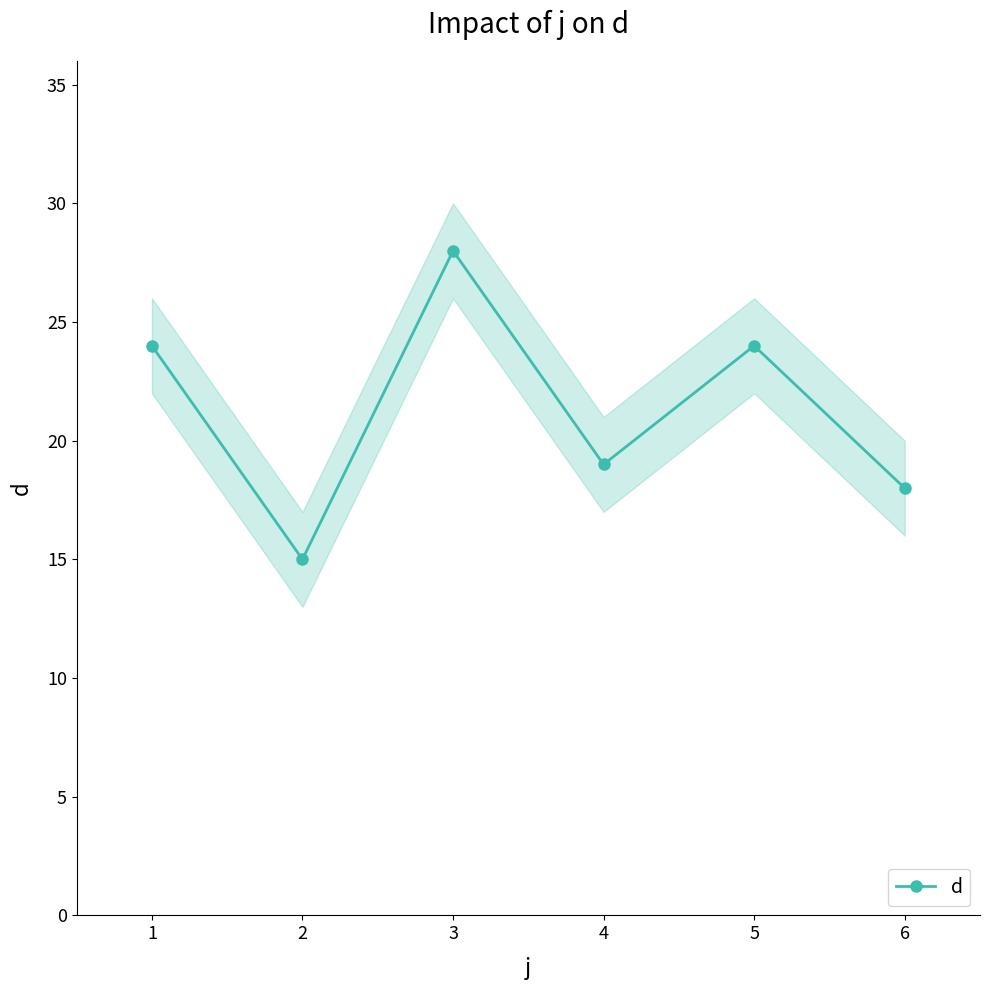

Rank the categories by value from highest to lowest.

3, 1, 5, 4, 6, 2